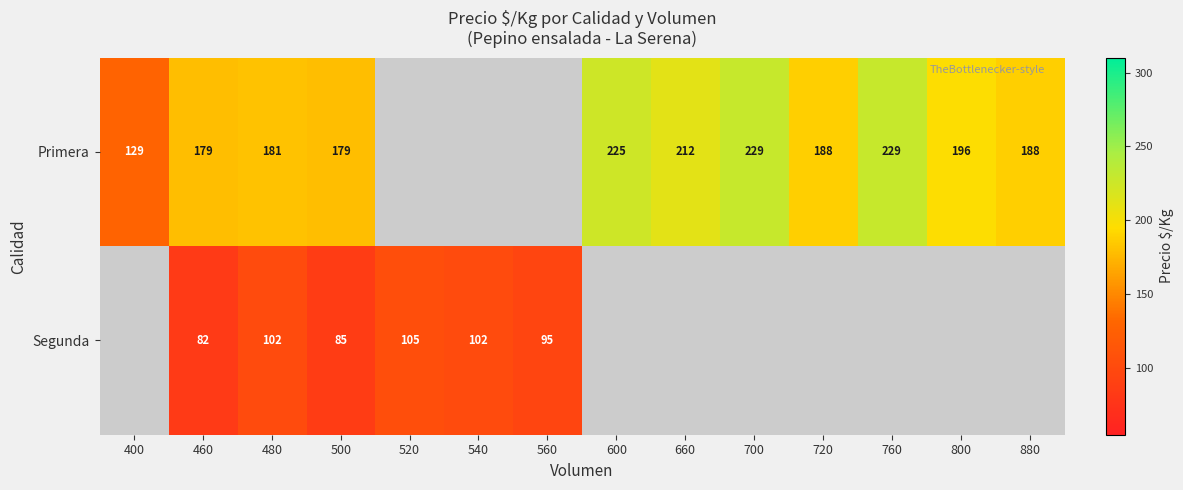

What is the difference between the highest and lowest values at 460?

97